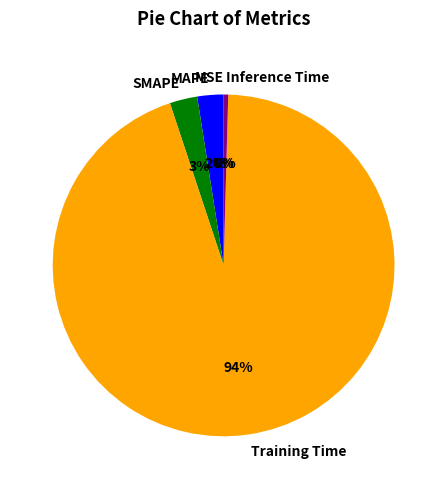

What is the majority slice?

Training Time